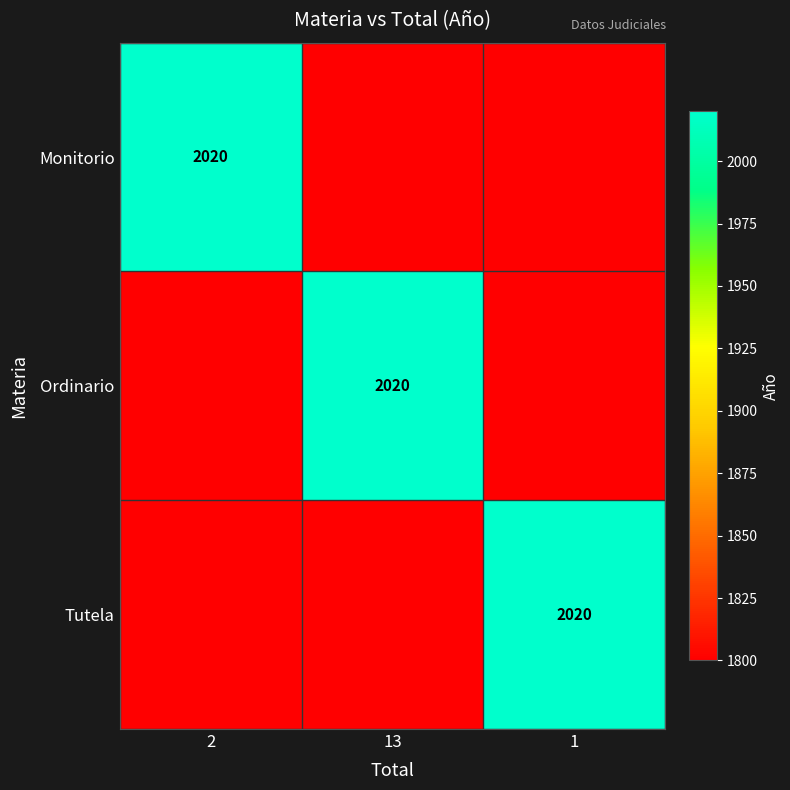

Is it true that Ordinario equals 1257 at 13?

False